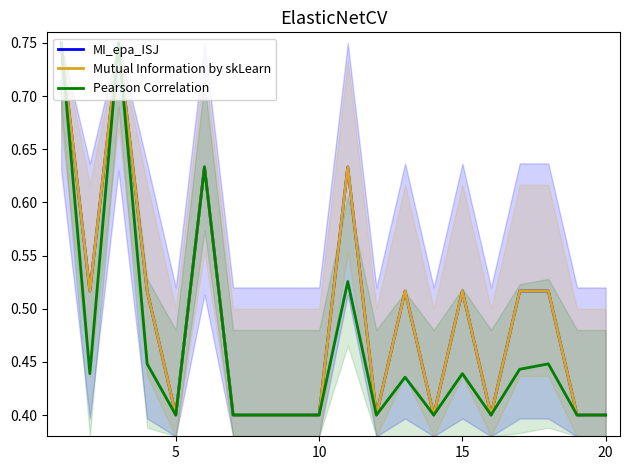

Count the number of categories in the chart.

20